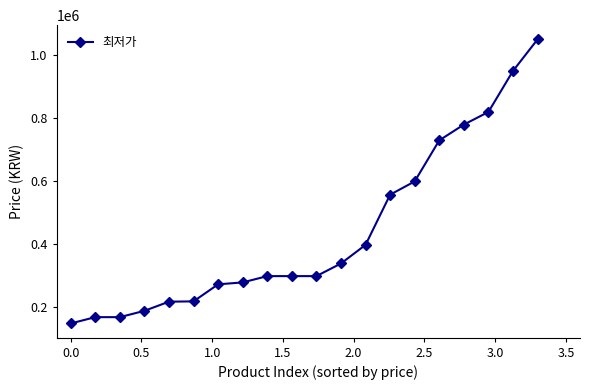

What is the average value?

439000